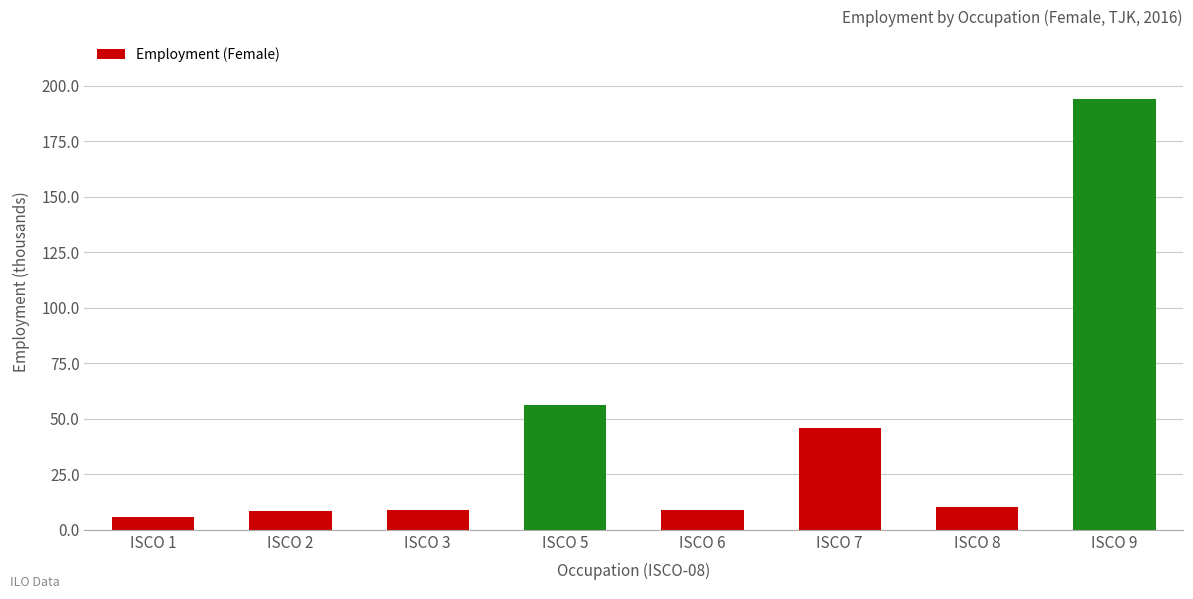

At which category does the chart reach its minimum across all series?

ISCO 1